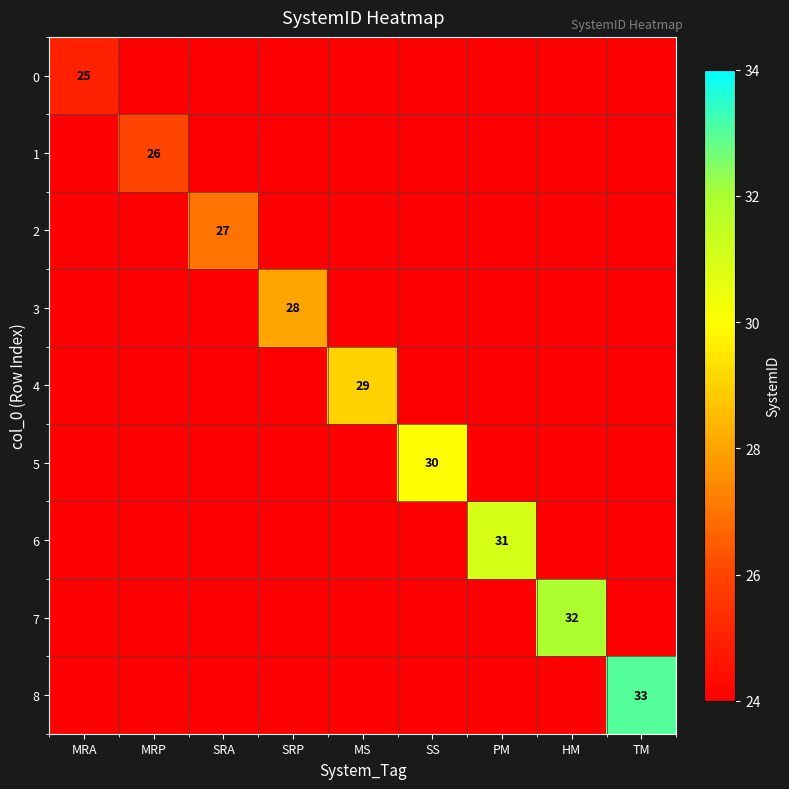

Between PM and TM, which is larger?

TM